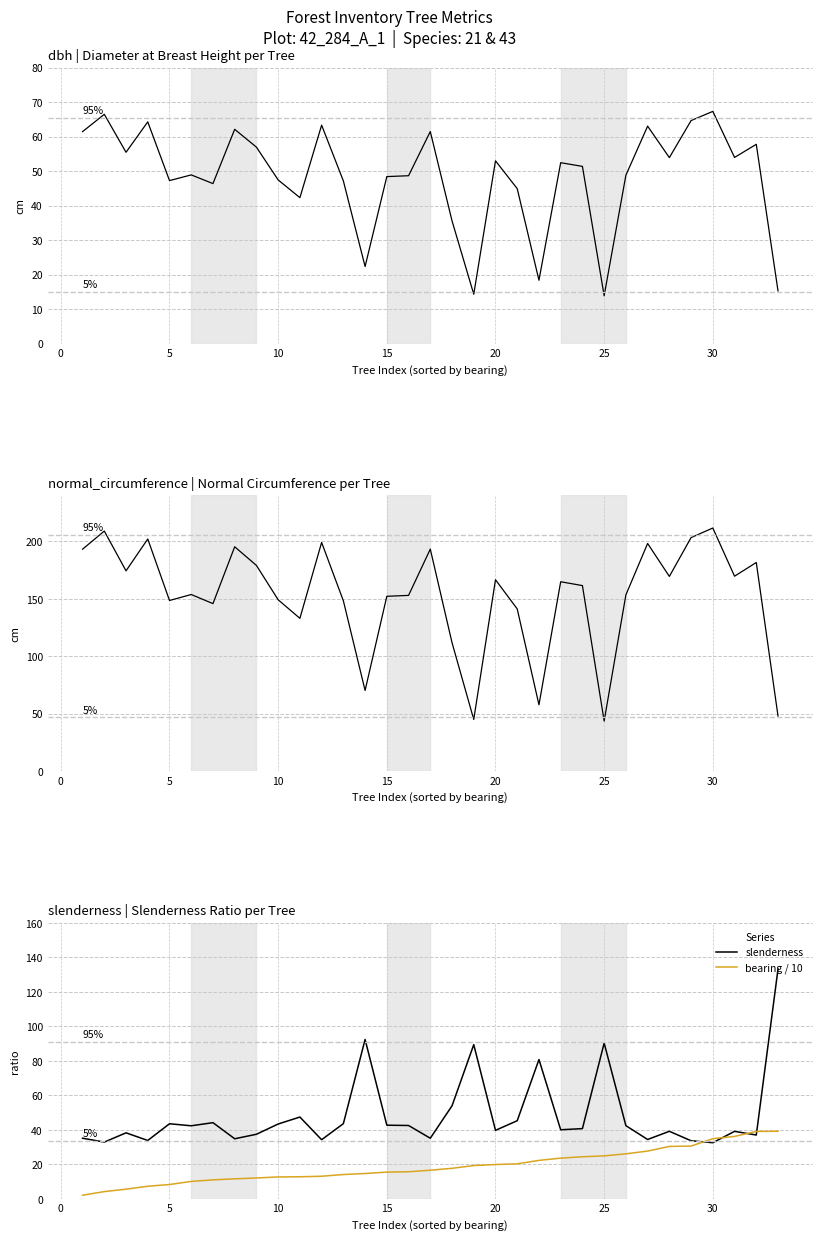

Which series has the largest total across all categories?

normal_circumference